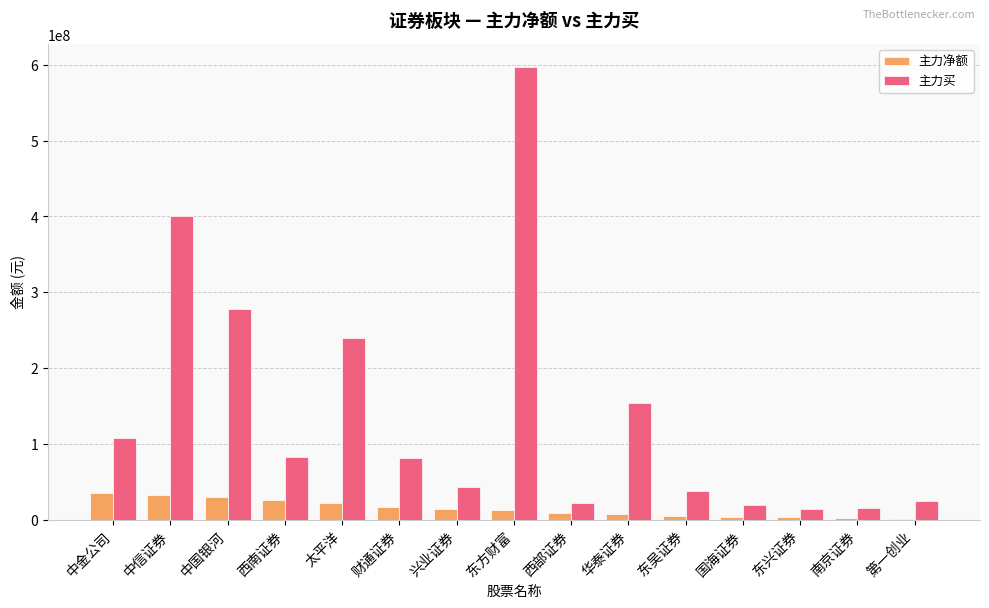

How many groups of bars are there?

15